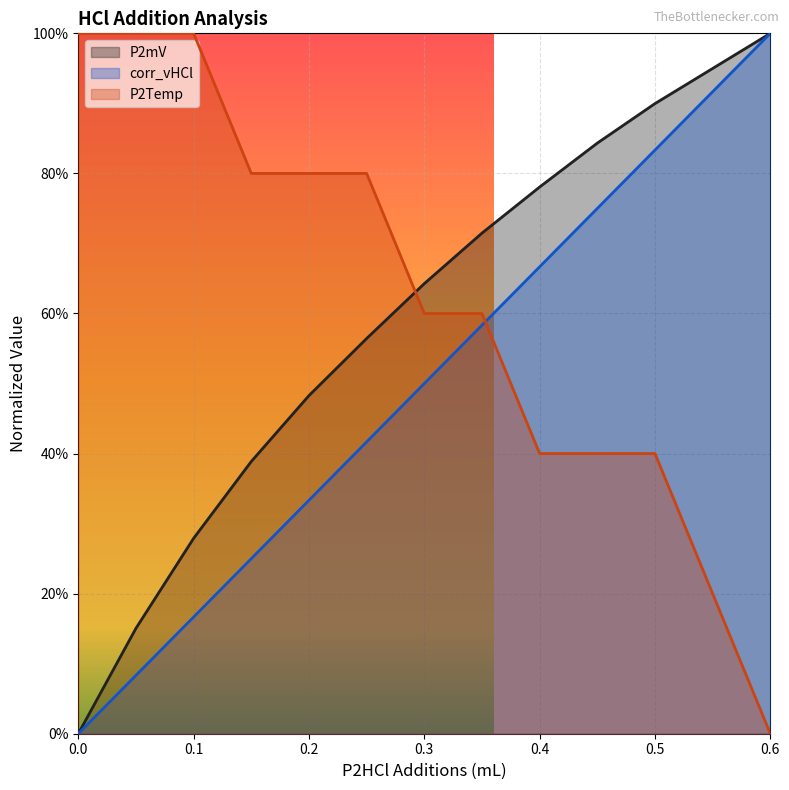

True or false: P2Temp and corr_vHCl cross at least once.

True